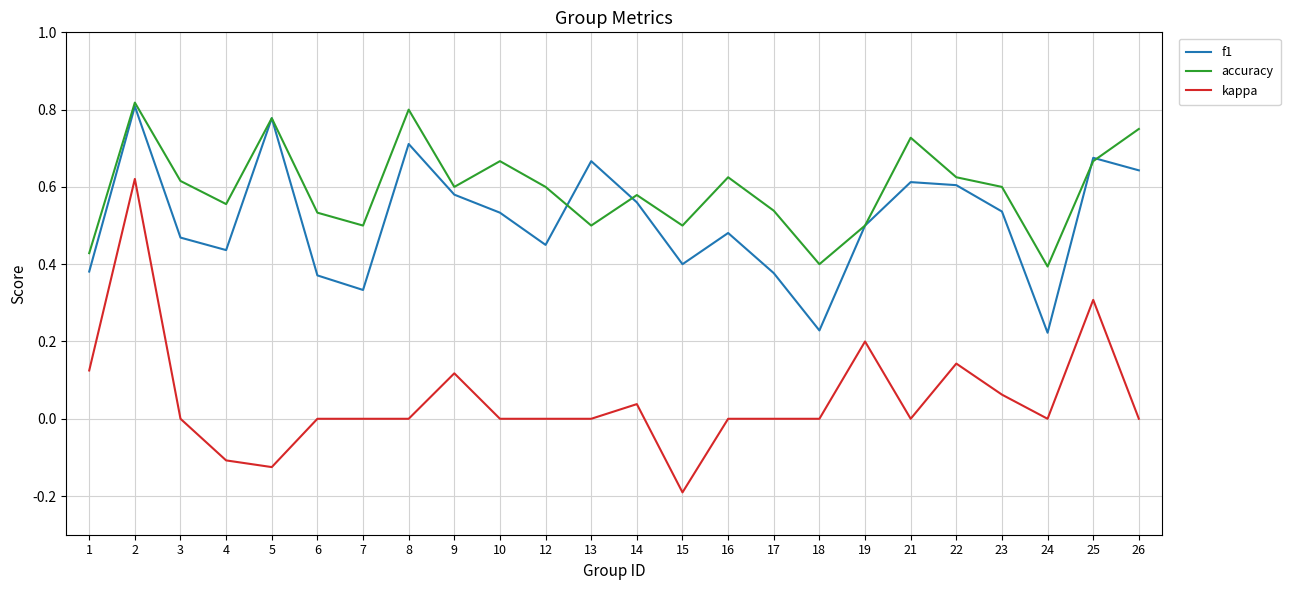

What are all the series names shown in the legend?

f1, accuracy, kappa